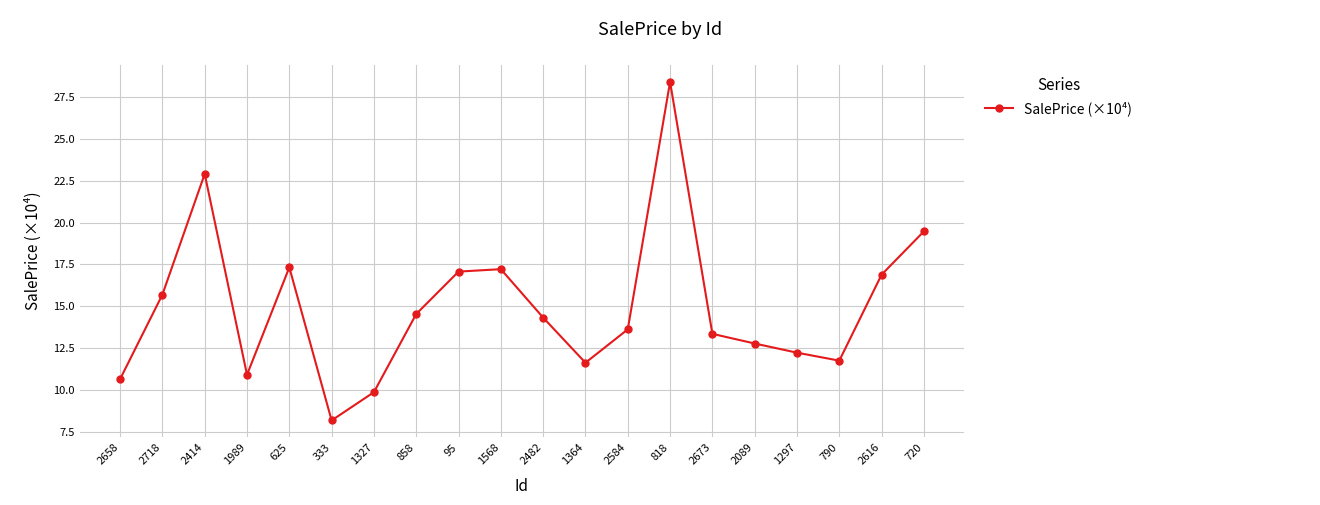

Between 2616 and 1364, which is larger?

2616